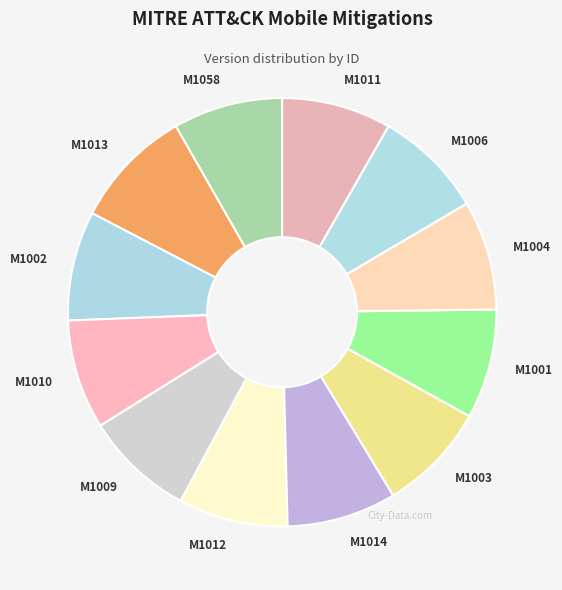

How many segments does this pie chart have?

12